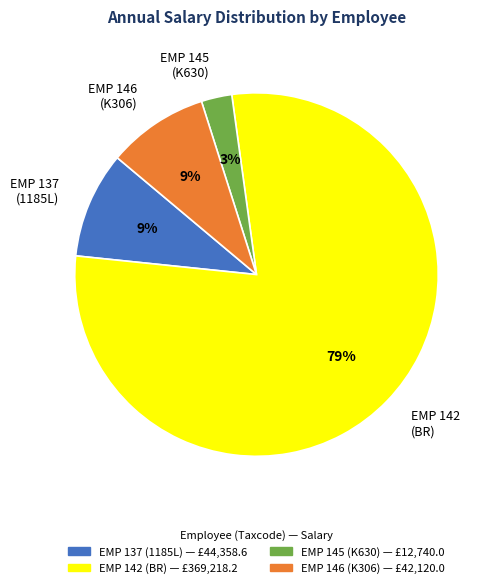

Between EMP 142 (BR) and EMP 137 (1185L), which is larger?

EMP 142 (BR)